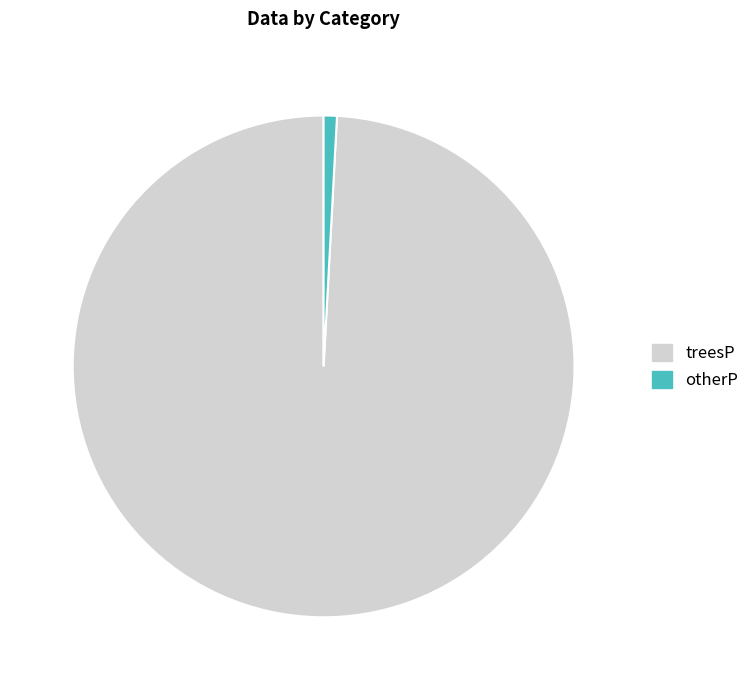

Is it true that treesP is 99% of the pie?

True